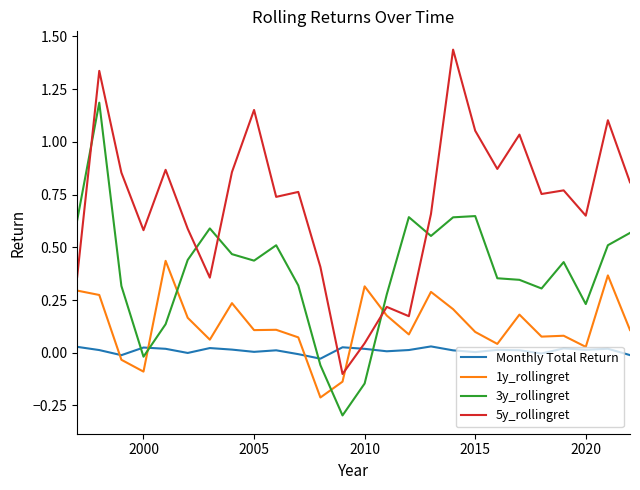

What are all the series names shown in the legend?

Monthly Total Return, 1y_rollingret, 3y_rollingret, 5y_rollingret